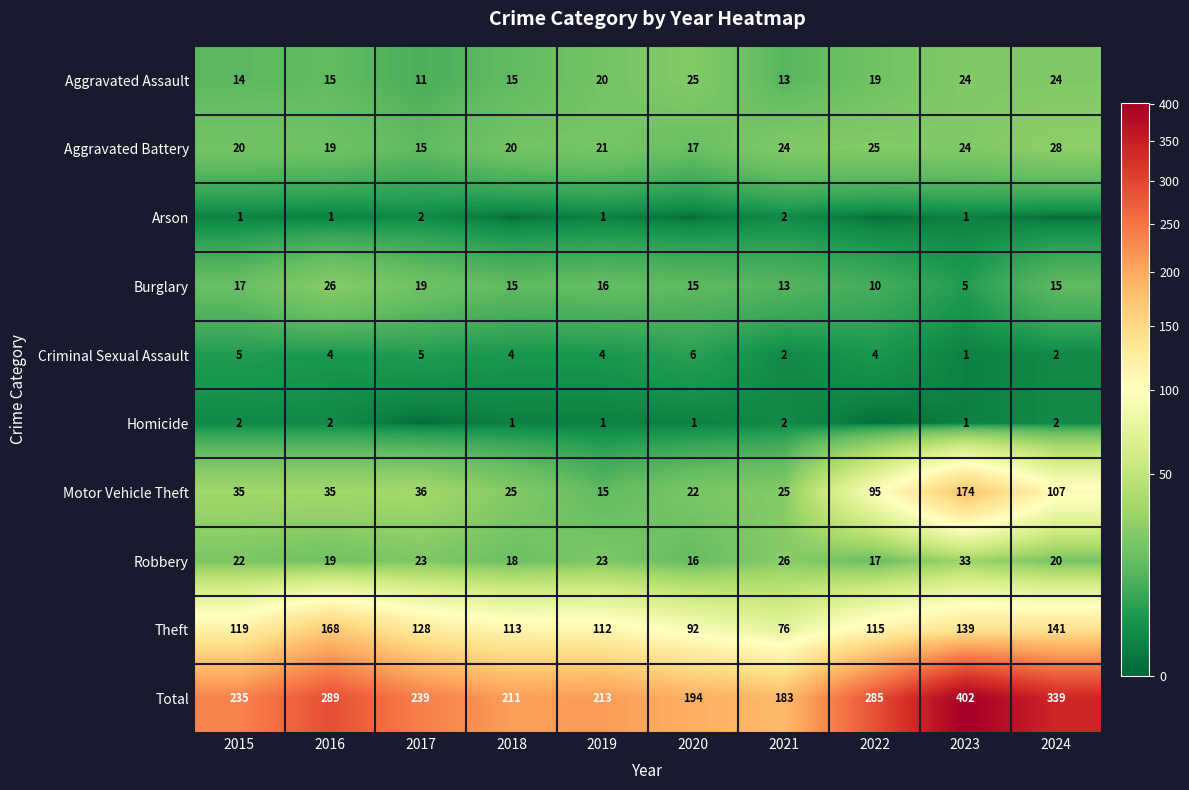

What is the lowest value of the Total series?

183